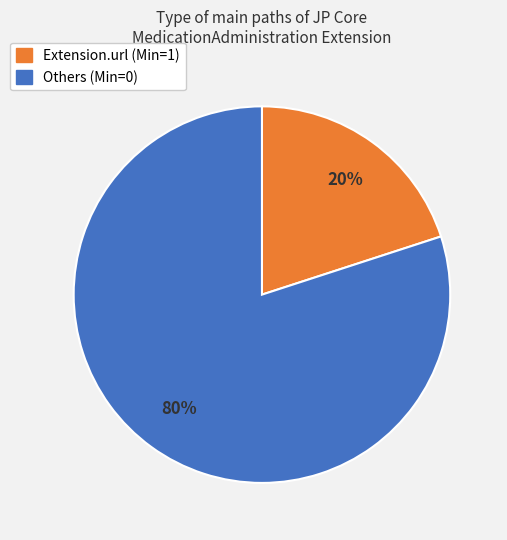

Is there a majority slice in this chart?

Yes